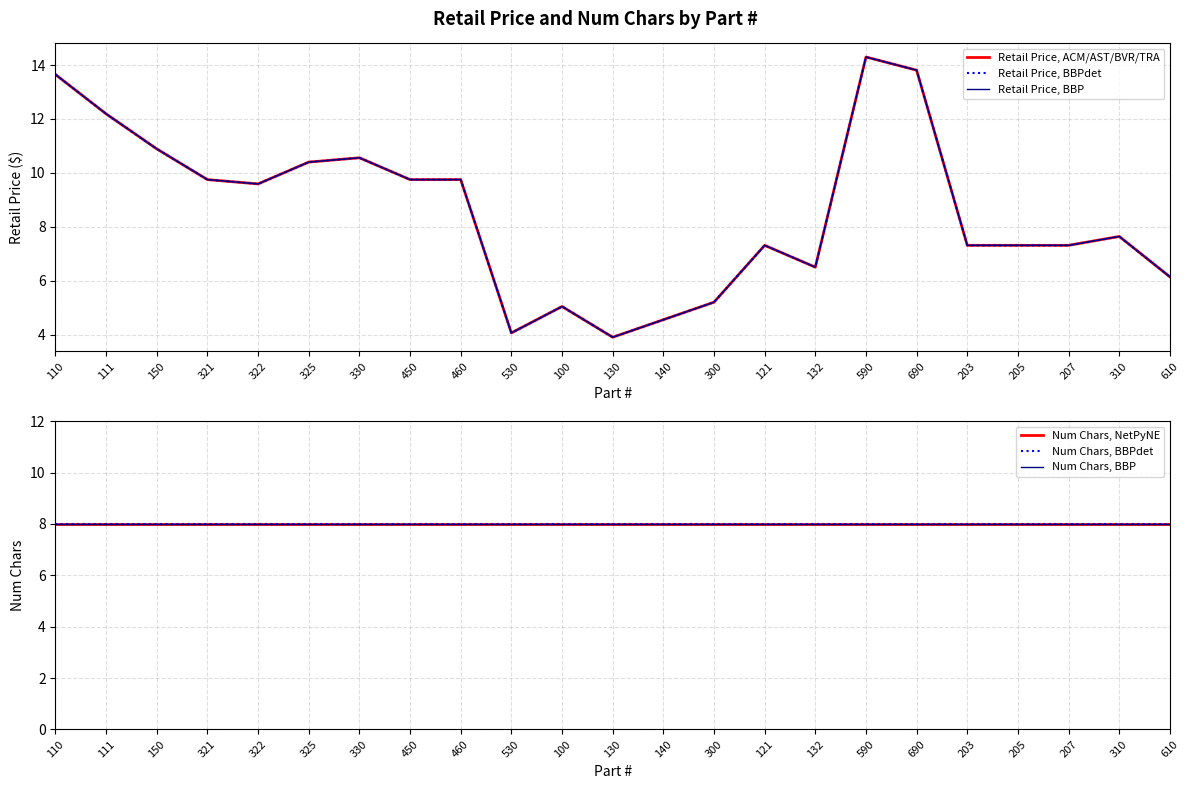

Which series has the largest total across all categories?

Retail Price, ACM/AST/BVR/TRA